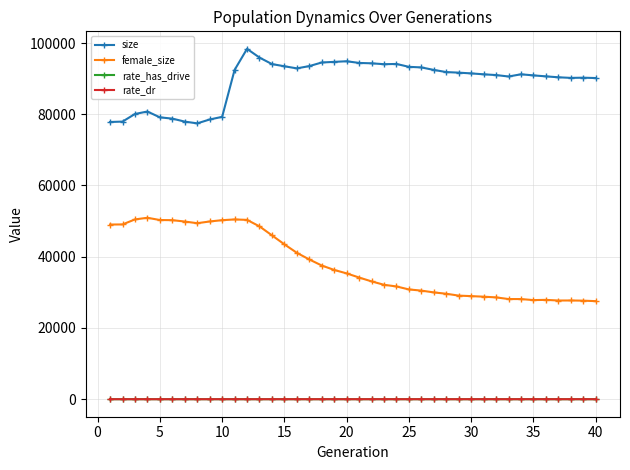

True or false: size and female_size cross at least once.

False